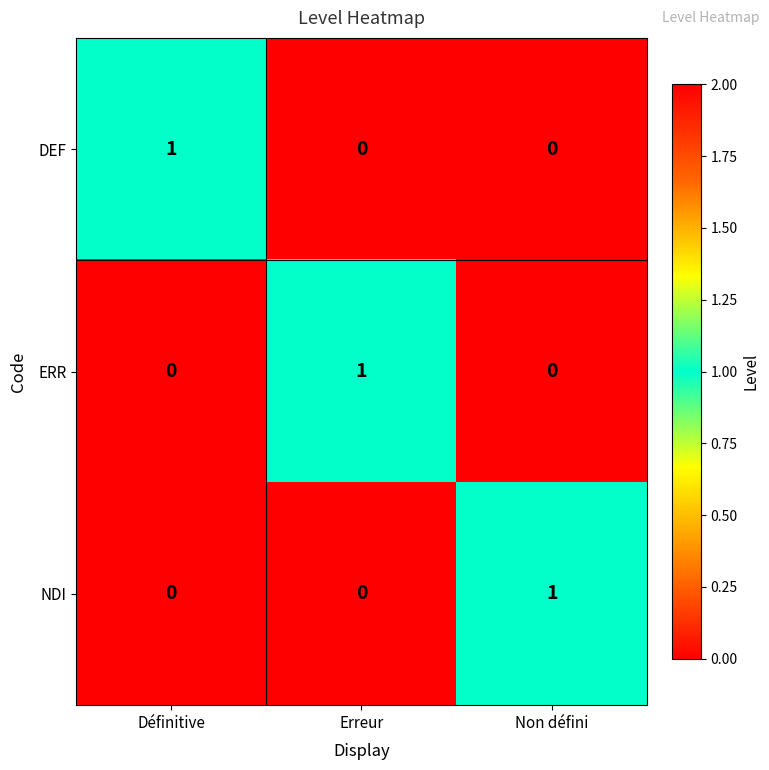

How many DEF values are between 0 and 1?

3